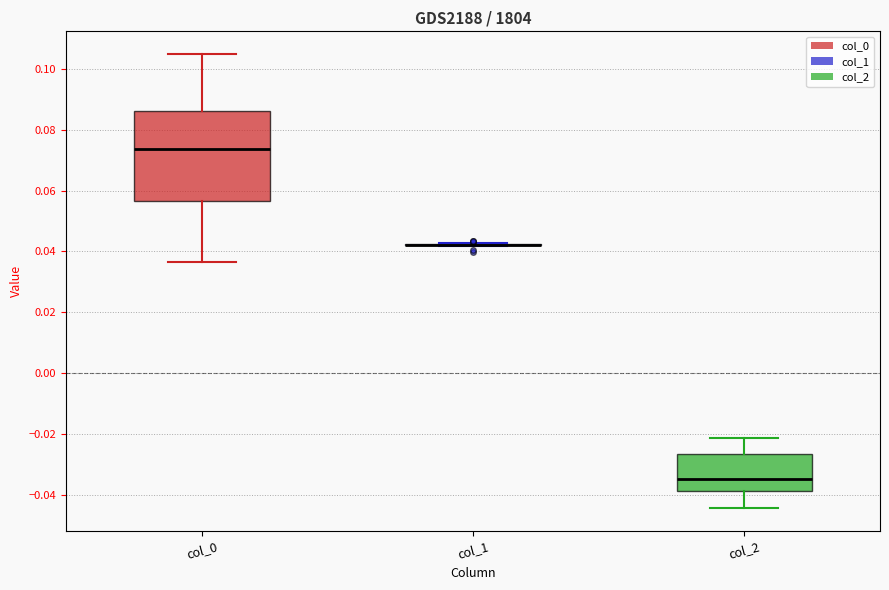

Which box is the tallest, from its lower edge to its upper edge?

col_0